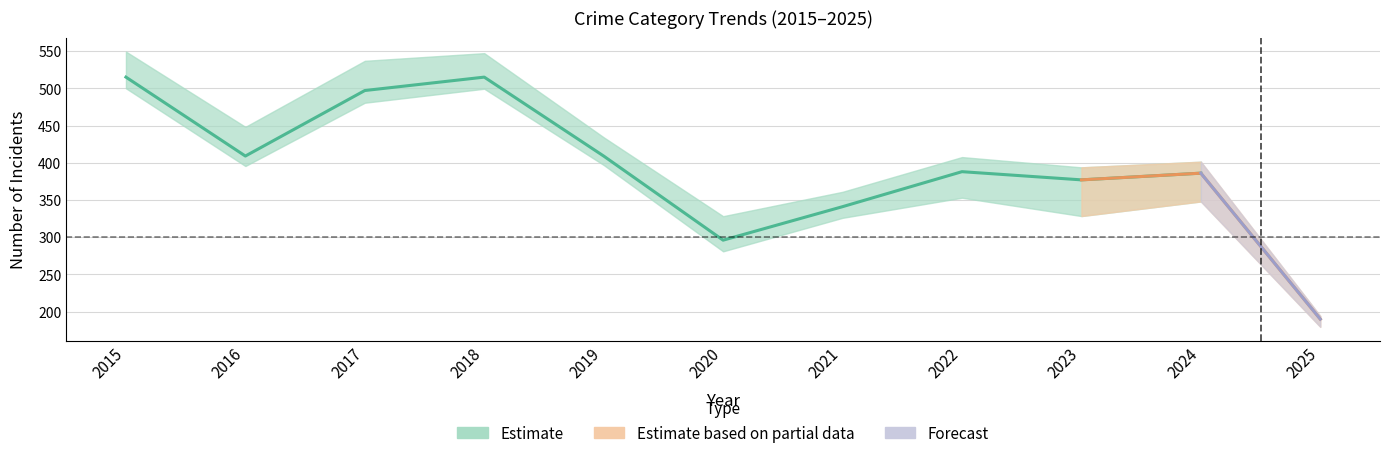

True or false: Motor Vehicle Theft and Aggravated Battery cross at least once.

False